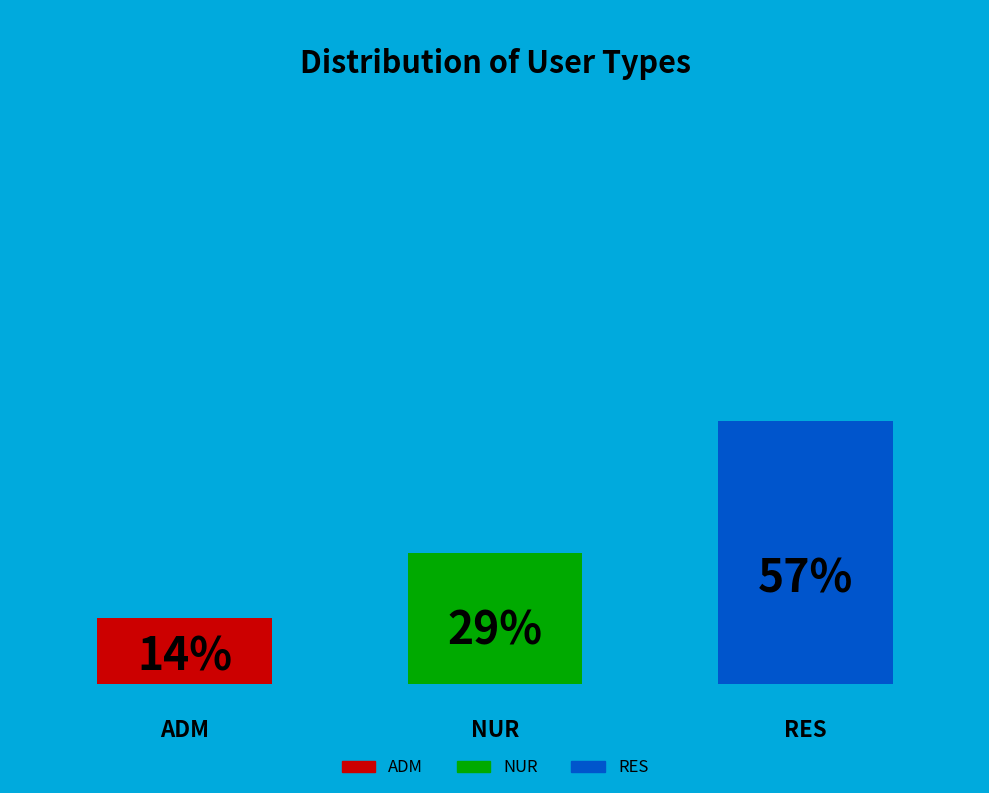

How many segments does this pie chart have?

3